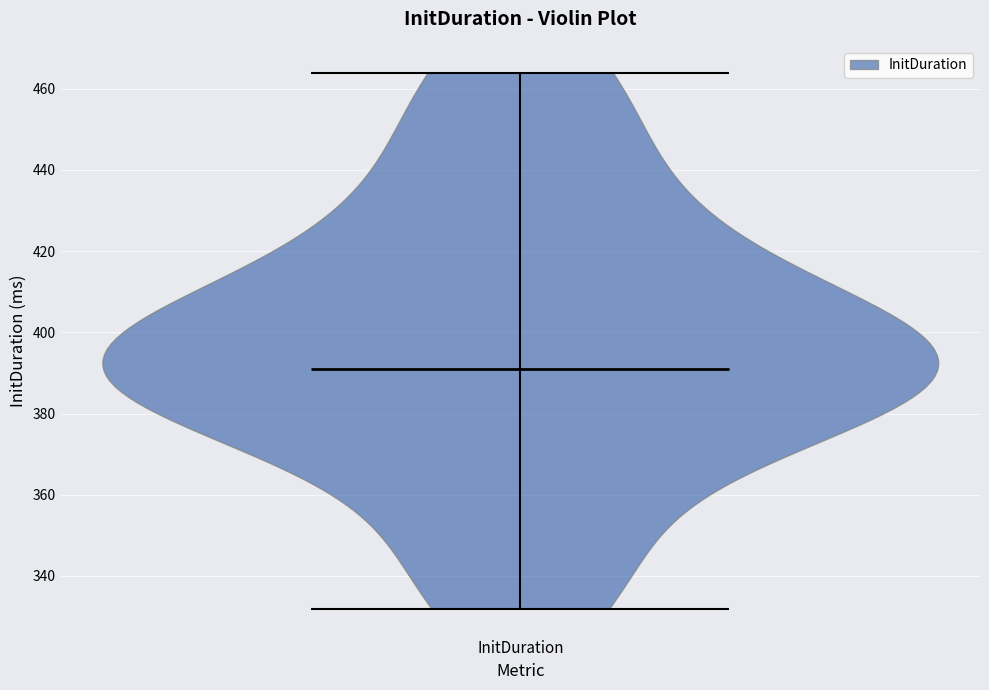

Where does the median line of the violin for InitDuration sit on the y-axis? The values are not printed on the chart, so give them approximately, as read against the axis.

390